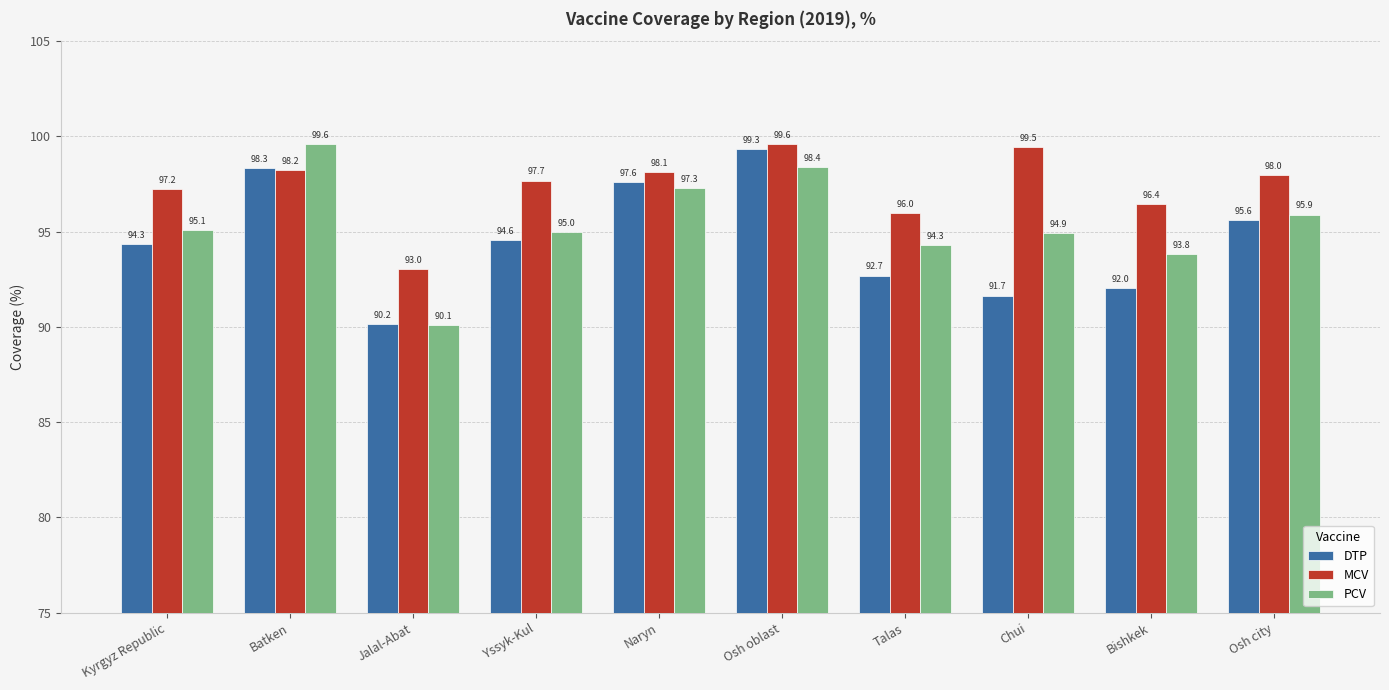

What is the minimum value shown in the chart?

90.1